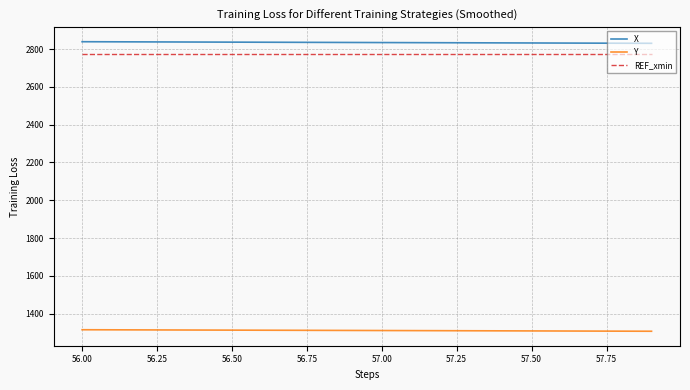

True or false: REF_xmin and Y cross at least once.

False